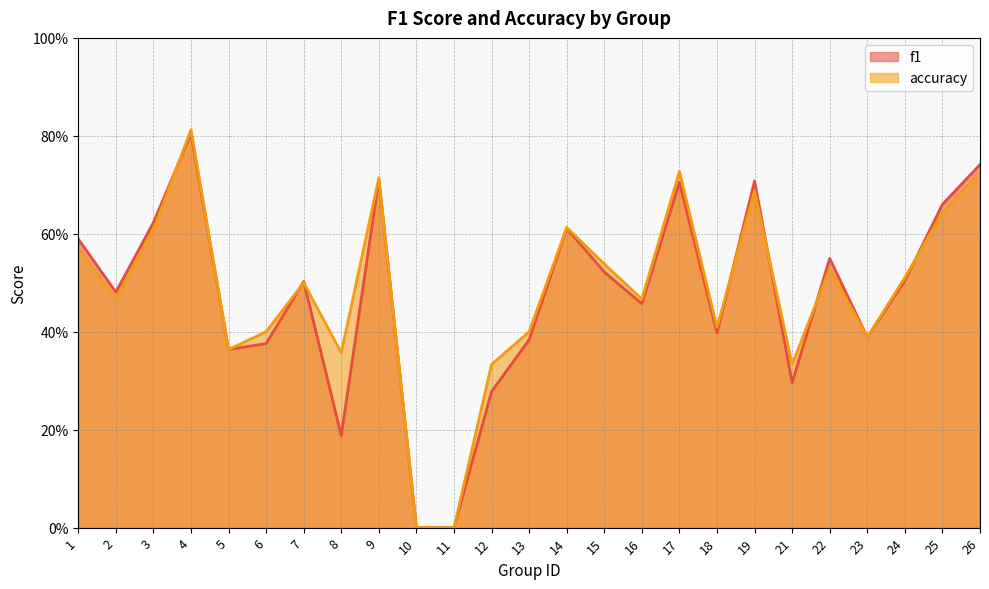

The f1 series shows 0.3 at 21. True or false?

True